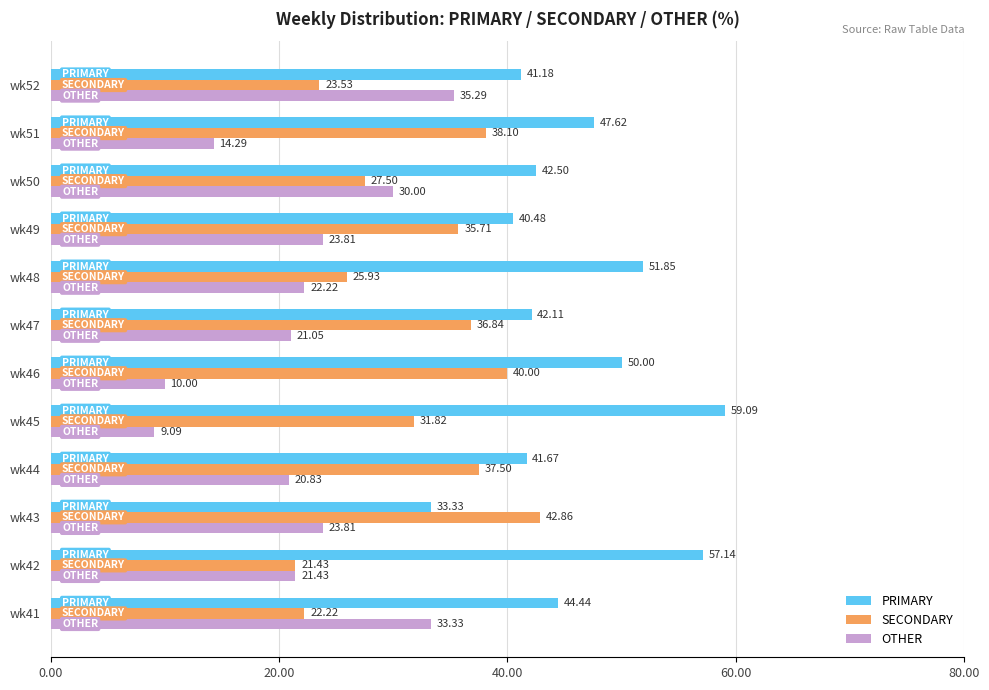

Which series has the widest spread of values?

OTHER